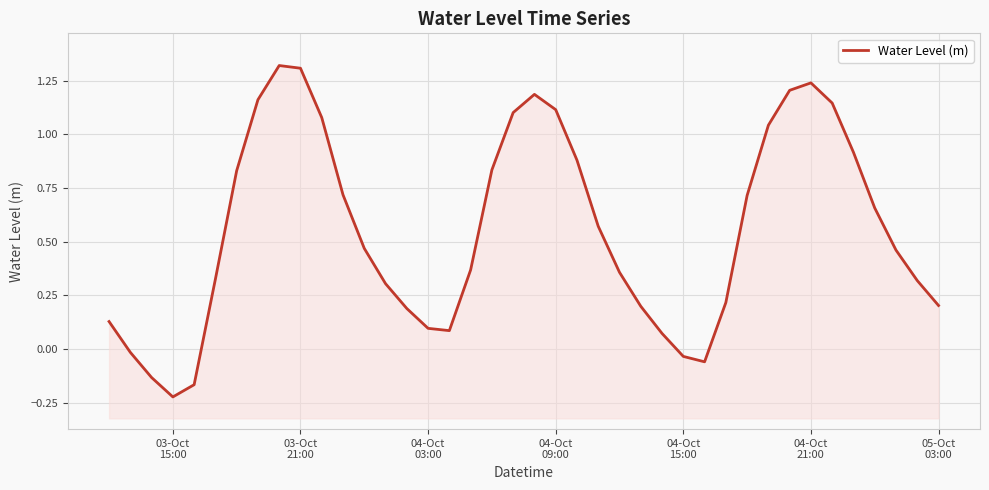

What is the maximum value shown in the chart?

1.3